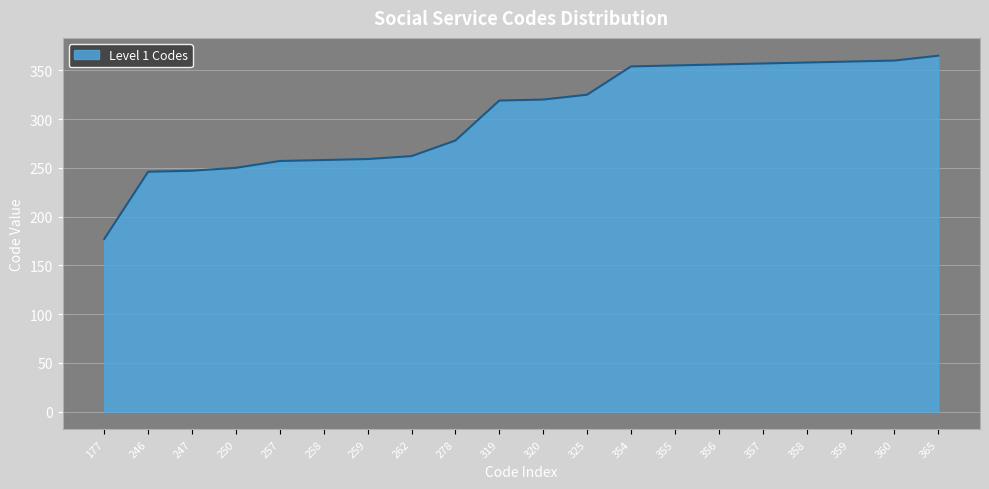

What is the change in value from 278 to 325?

+47